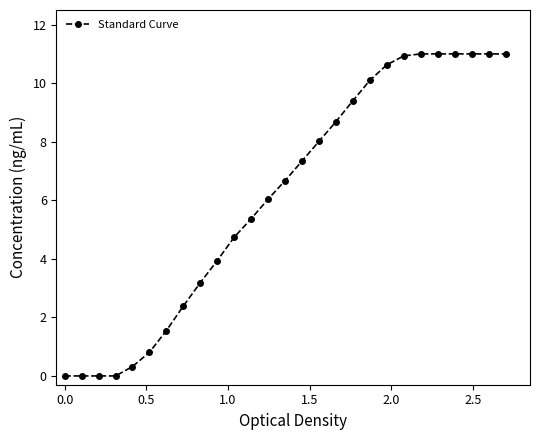

What is the greatest value displayed?

11.0